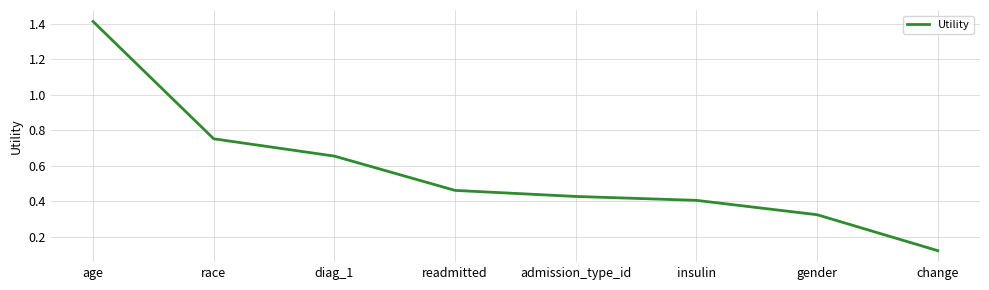

Does the chart display data point markers on the line(s)?

No